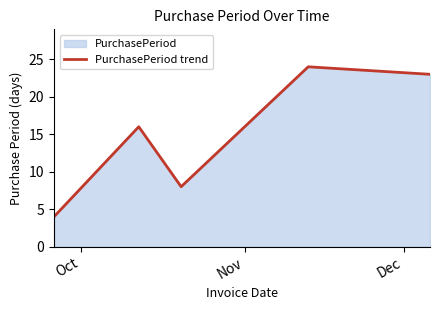

How many interior local valleys (lower than both neighbors) does the data have?

1